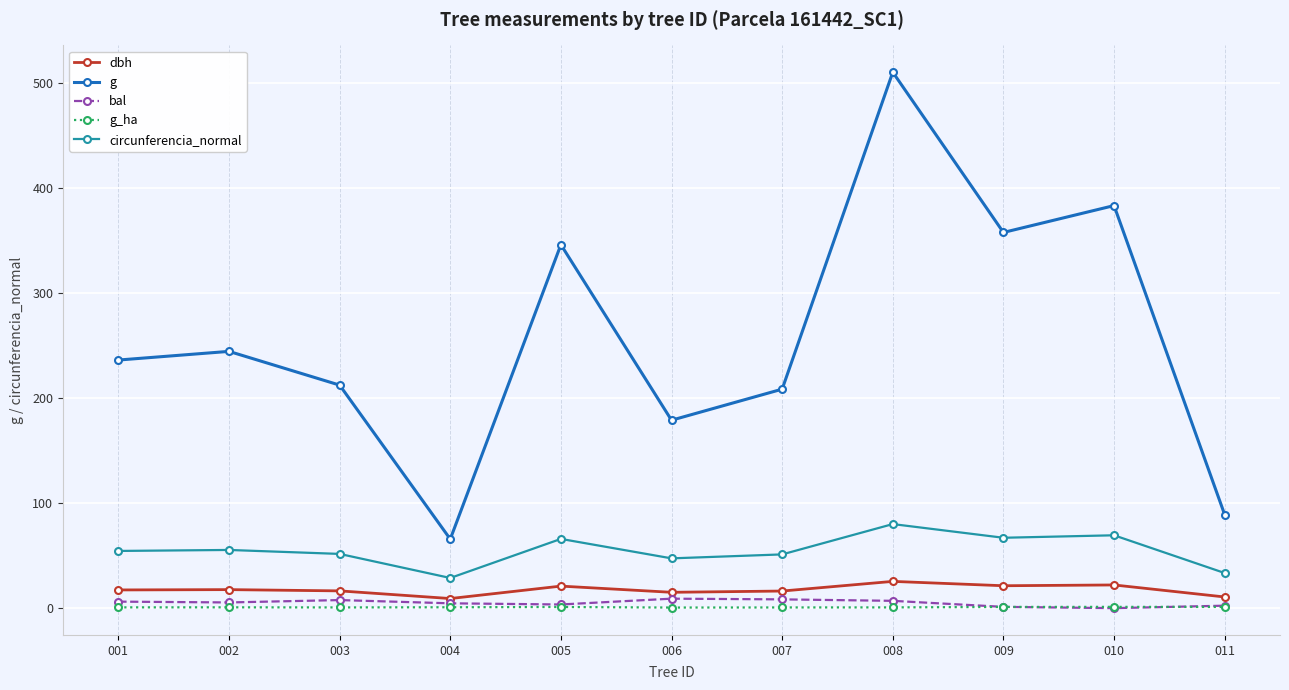

How many categories are shown in the chart?

11